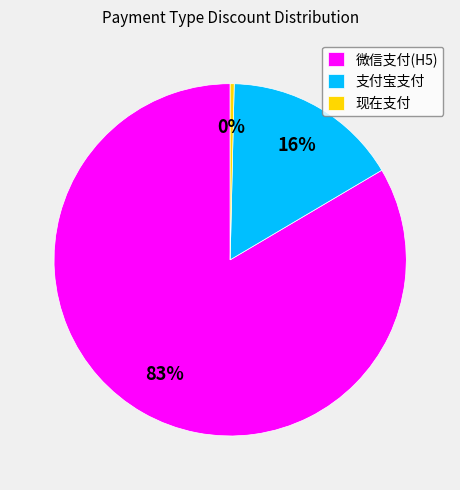

Count the number of slices in the pie.

3